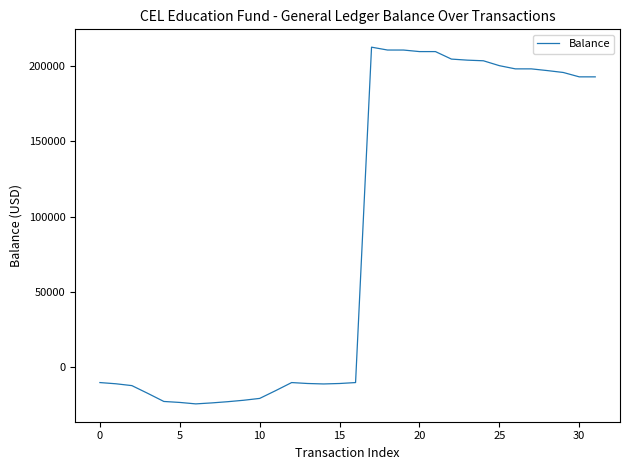

What is the minimum value shown in the chart?

-24129.1